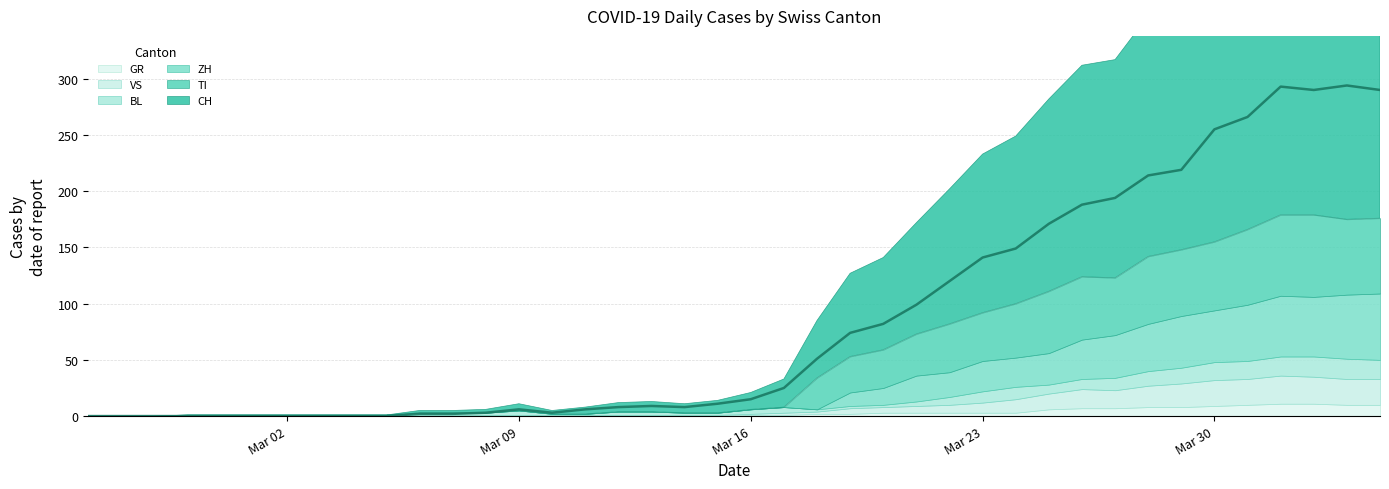

The CH series shows 6 at 2020-03-11. True or false?

True